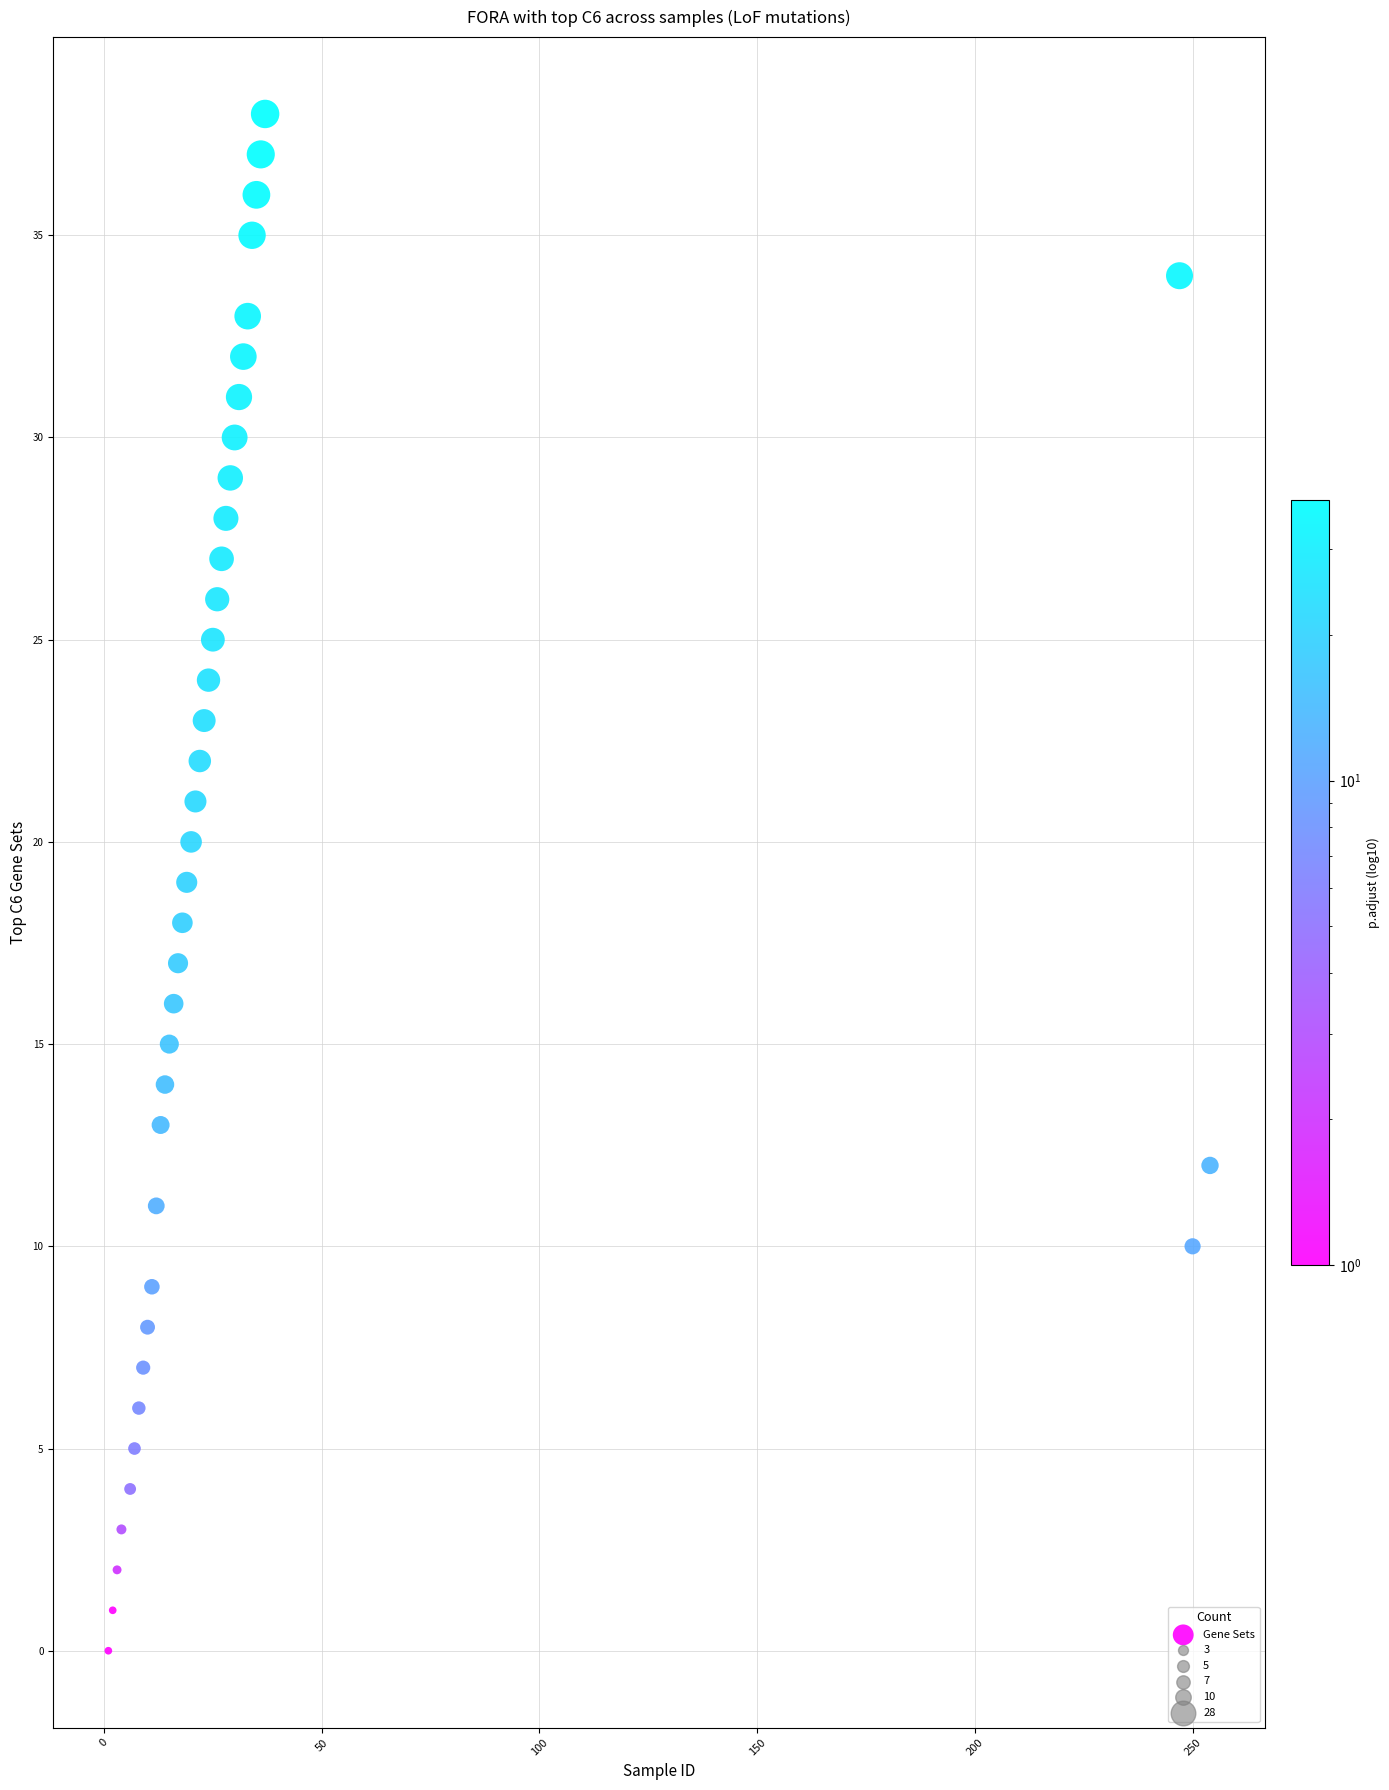

What is the range of Y values (max minus min)?

38